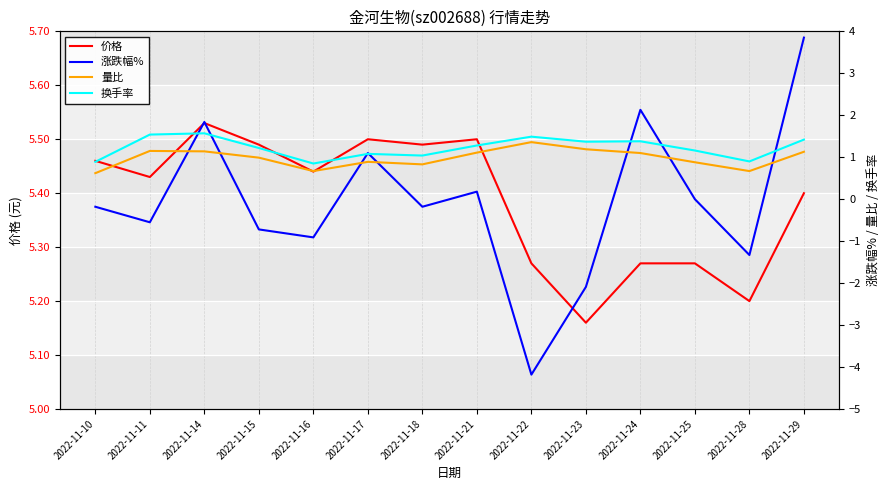

Which has a higher value, 2022-11-23 or 2022-11-10?

2022-11-10